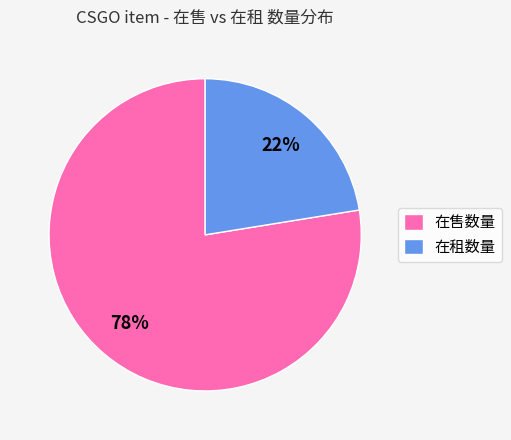

Is the sum of 在售数量 and 在租数量 greater than half?

Yes